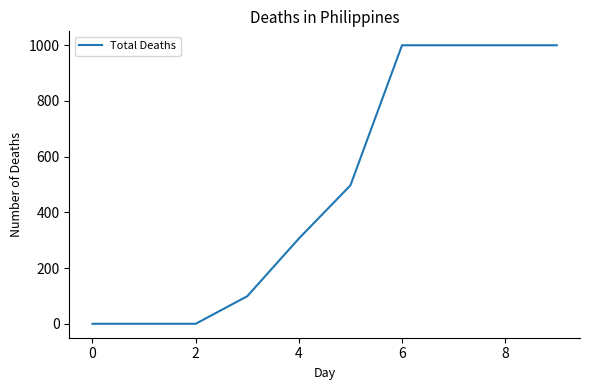

What is the difference between the maximum and minimum values?

1000